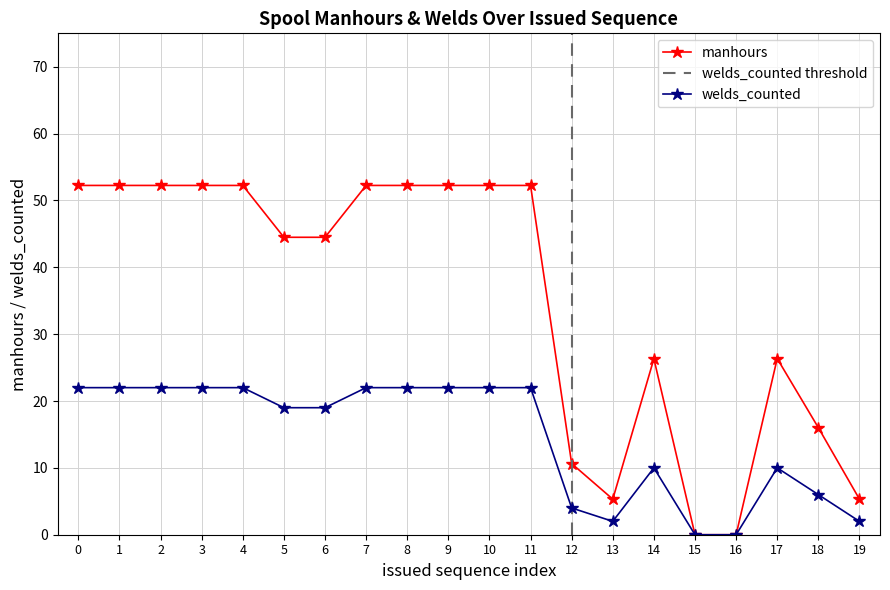

How many interior local peaks does the manhours series have?

2